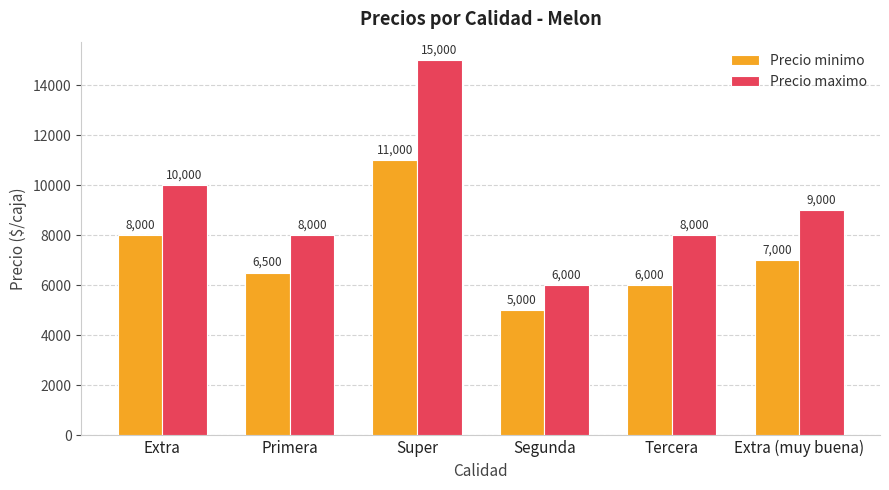

What are all the series names shown in the legend?

Precio minimo, Precio maximo